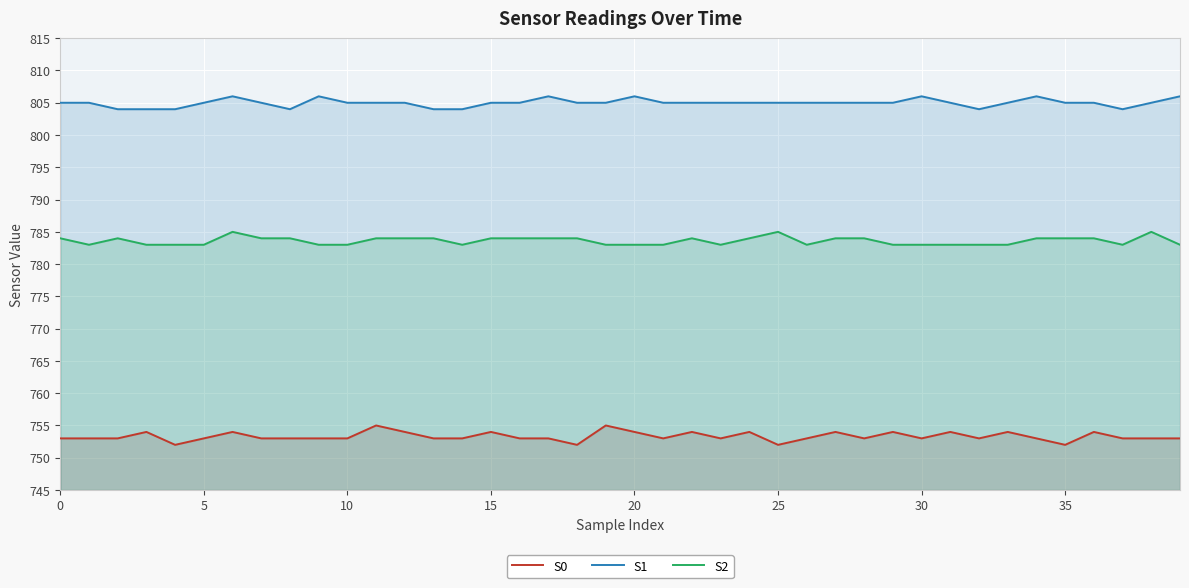

What is the maximum value for S2?

785